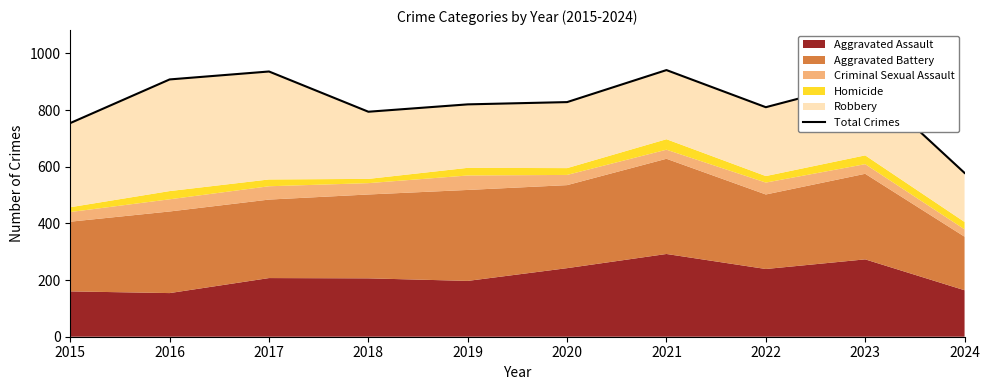

Reading right to left, list all the values displayed in this chart.

578	902	810	941	828	820	794	936	908	754